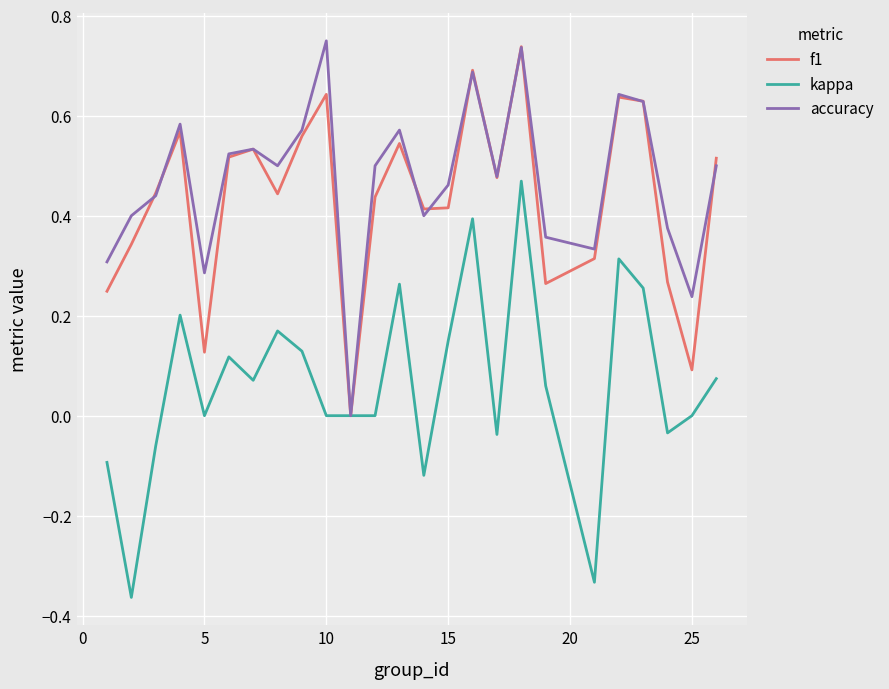

Which series has the largest range (max minus min)?

kappa